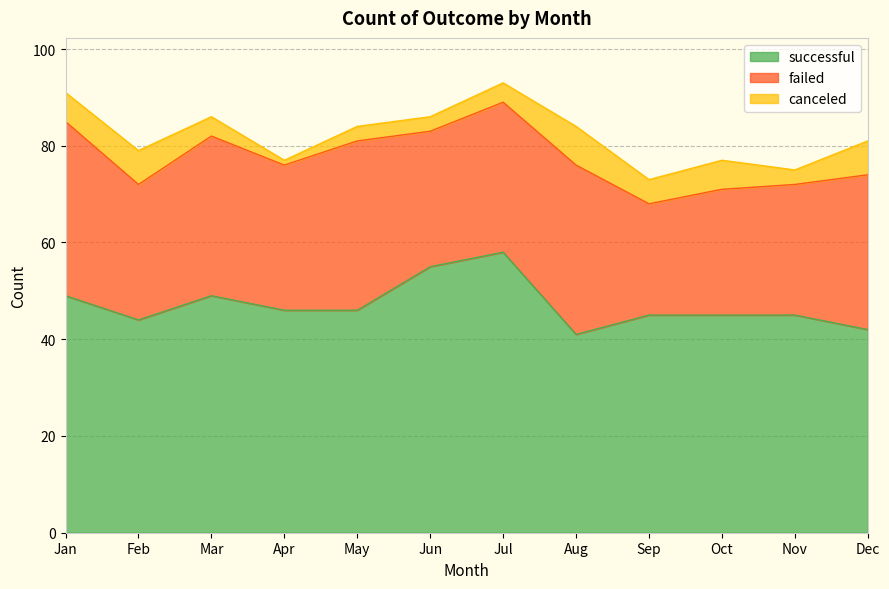

How many data points does each series have?

12